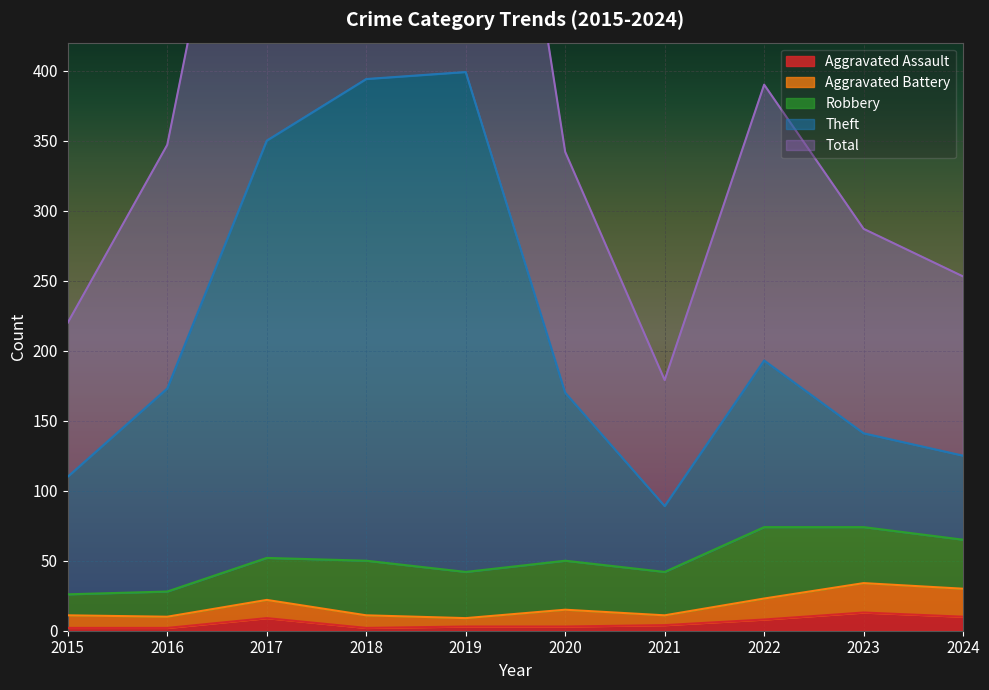

The Aggravated Assault series shows 2 at 2015. True or false?

True